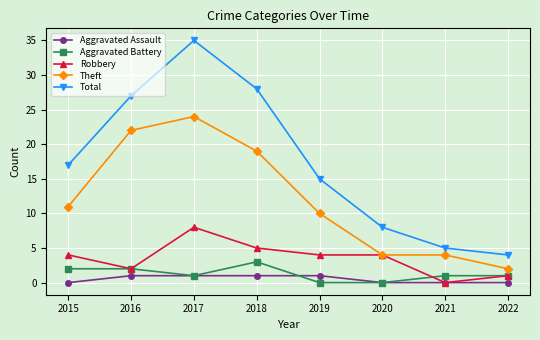

Where is Theft nearest to the value 13?

2015